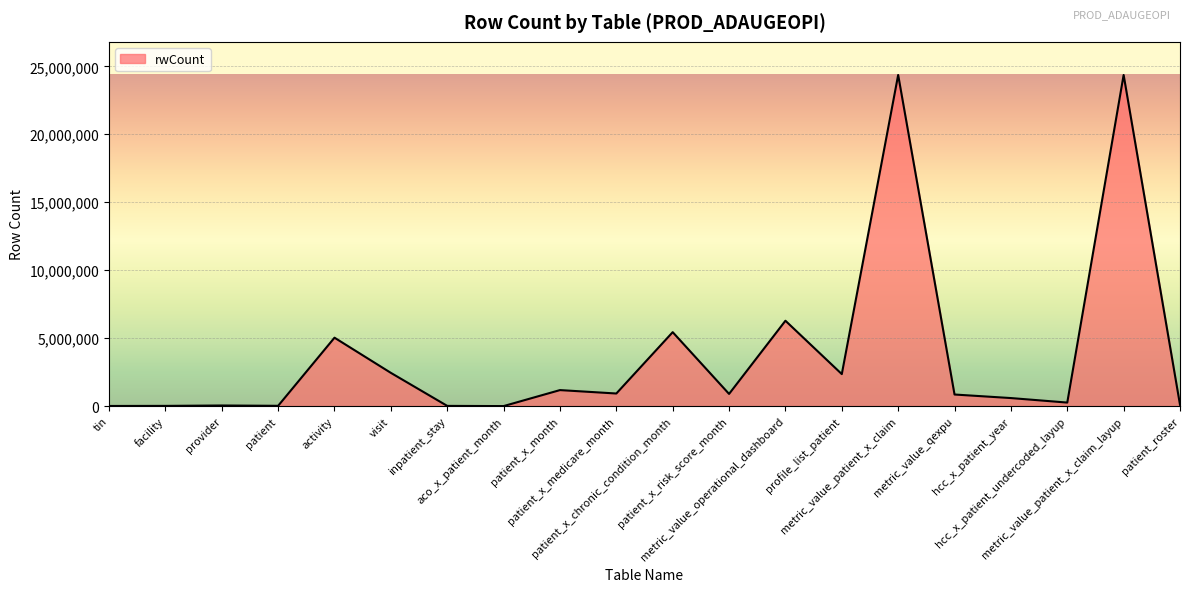

What is the greatest value displayed?

24365058